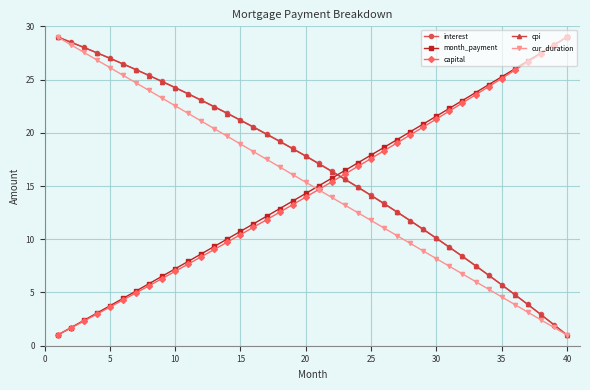

True or false: interest has more than 0 interior local peaks.

False